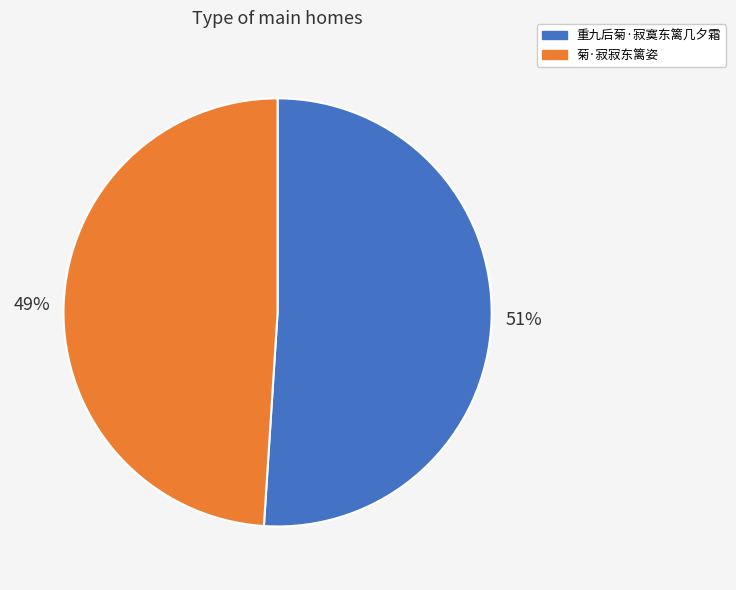

Which has a higher value, 菊·寂寂东篱姿 or 重九后菊·寂寞东篱几夕霜?

重九后菊·寂寞东篱几夕霜